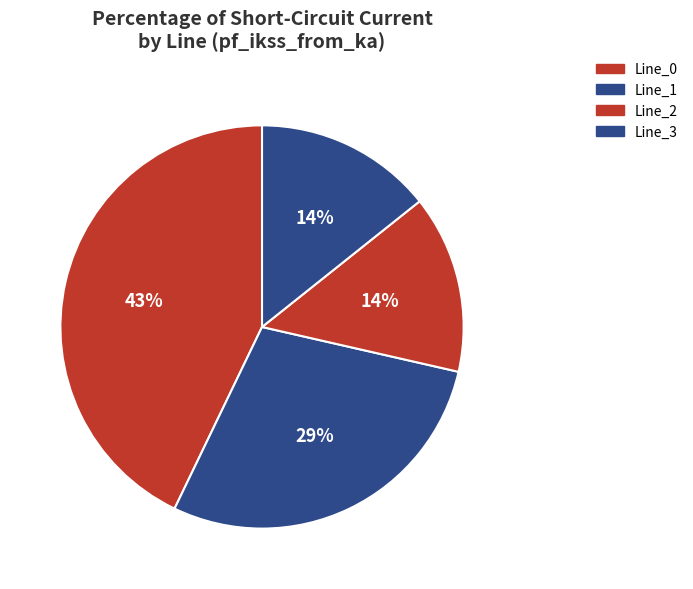

To the nearest percent, what is the average slice percentage?

25%